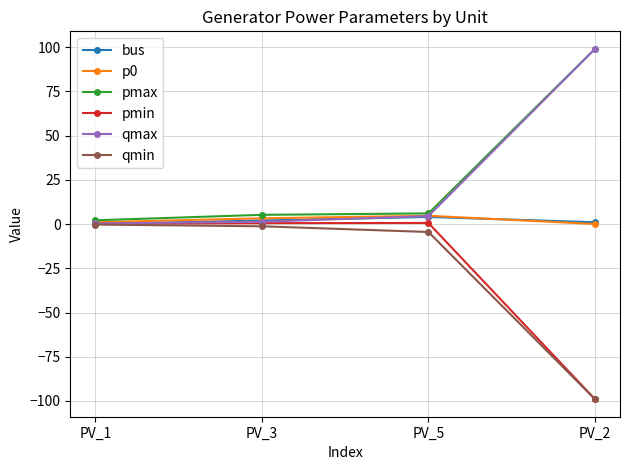

What is the highest value of the p0 series?

4.7